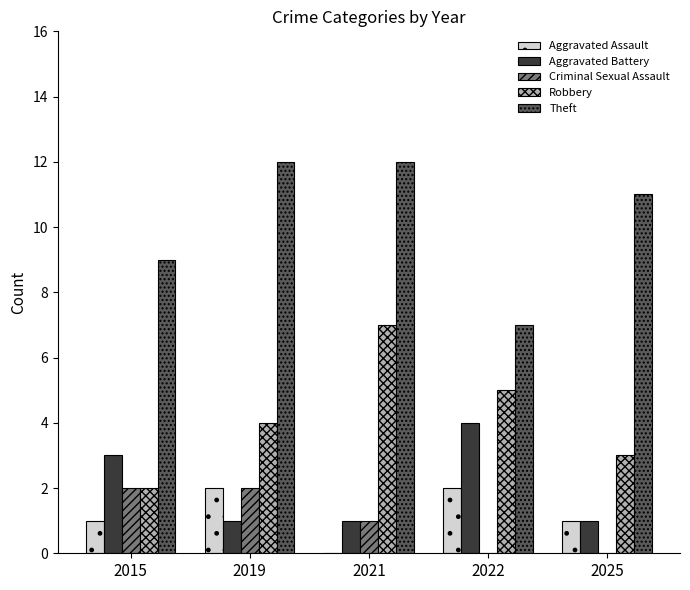

What is the sum of the Robbery values at 2025 and 2019?

7